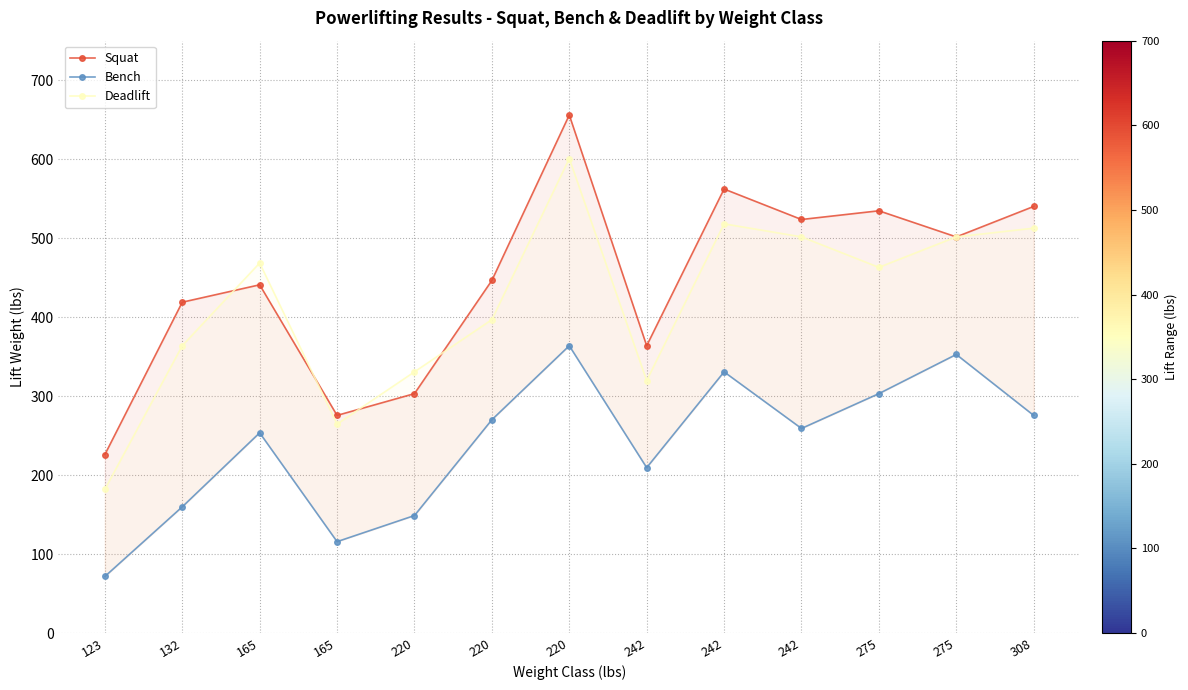

What is the value of the Bench point at the 7th from the left?

148.8